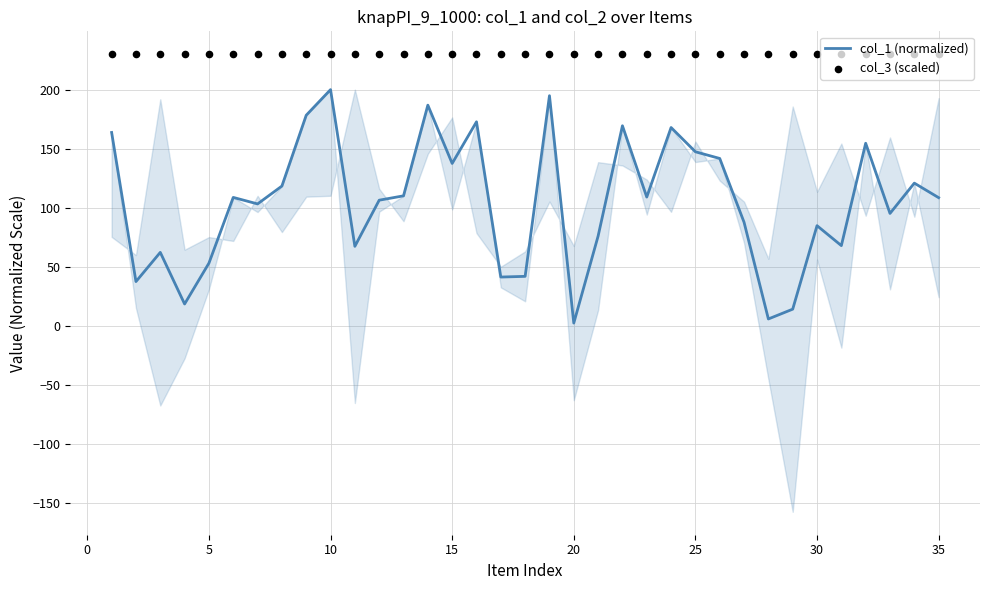

Which series contains the highest Y value?

col_3 (scaled)